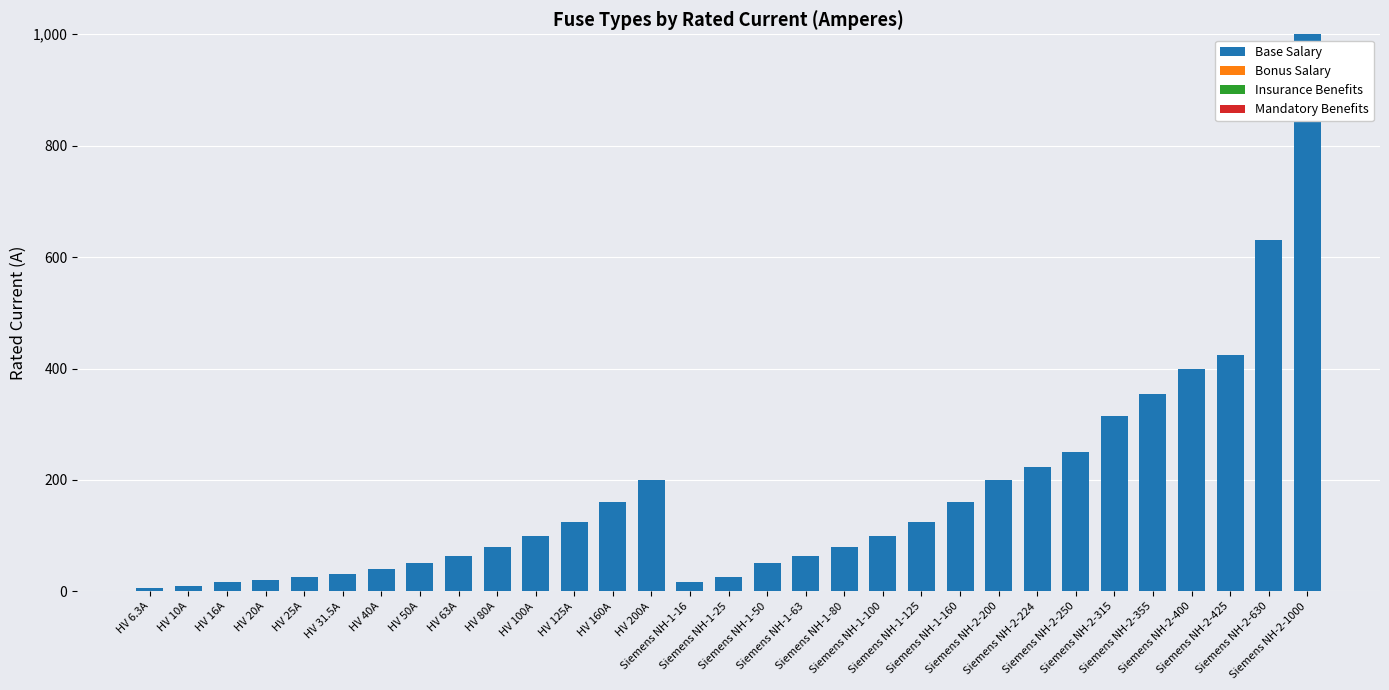

What is the sum of all values?

5344.8